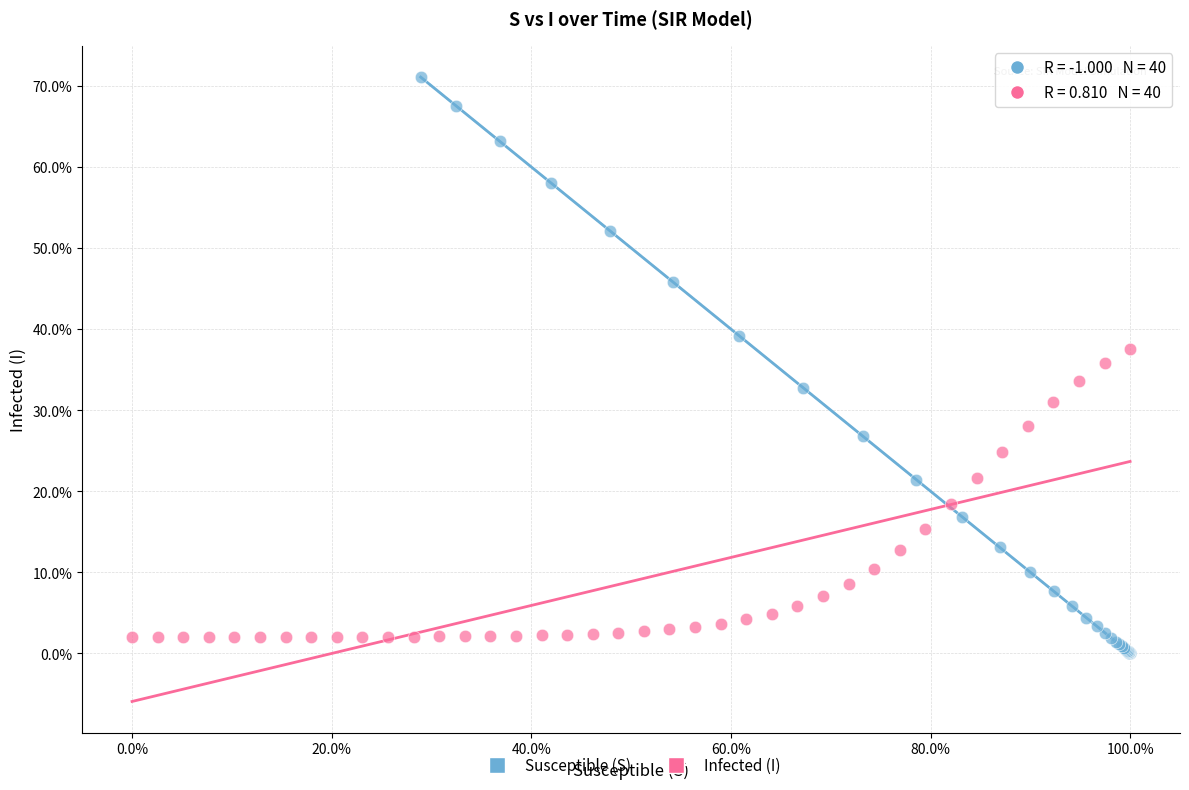

What are all the series names shown in the legend?

Susceptible (S), Infected (I)